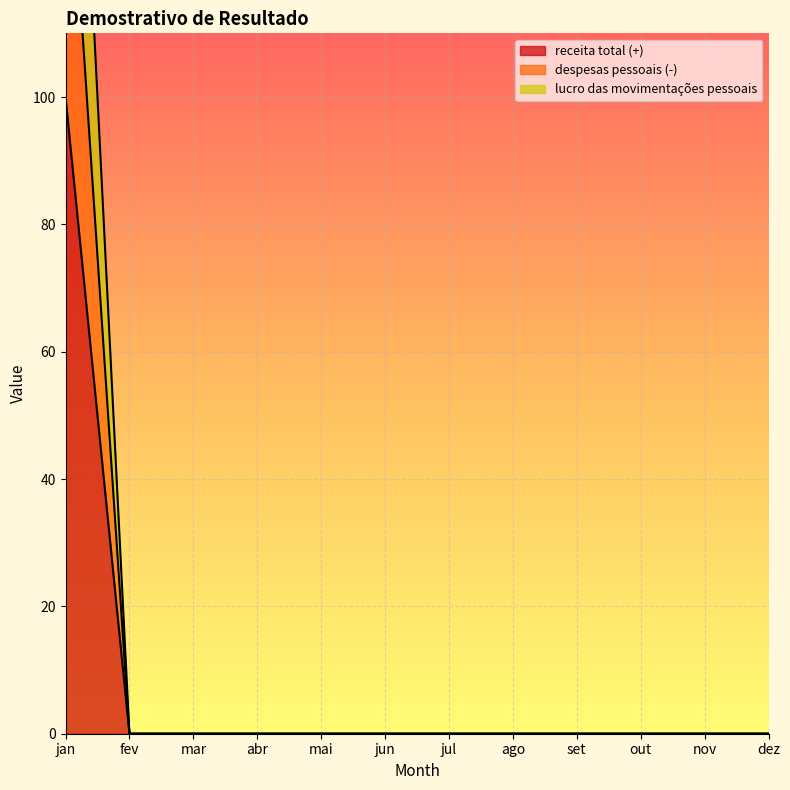

At how many categories does at least one series exceed 92?

1